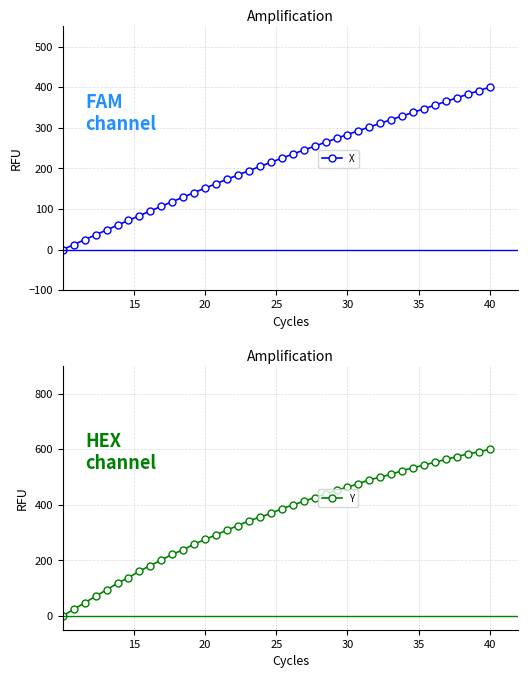

Reading left to right, transcribe all the data shown in this chart.

X: 0.0	12.1	24.1	36.2	48.2	60.0	71.8	83.5	95.0	106.5	117.9	129.2	140.3	151.3	162.2	173.0	183.7	194.2	204.6	214.8	225.0	235.0	244.8	254.6	264.2	273.8	283.2	292.6	301.8	311.0	320.0	329.0	337.9	346.9	355.8	364.8	373.7	382.6	391.3	400.0
Y: 0.0	23.5	46.9	70.4	93.9	117.3	137.4	160.9	181.0	201.1	221.2	238.0	258.1	274.9	291.6	308.4	325.1	341.9	355.3	368.7	385.5	398.9	412.3	425.7	439.1	452.5	462.6	476.0	489.4	499.4	509.5	522.9	533.0	543.0	553.1	563.1	573.2	583.2	589.9	600.0